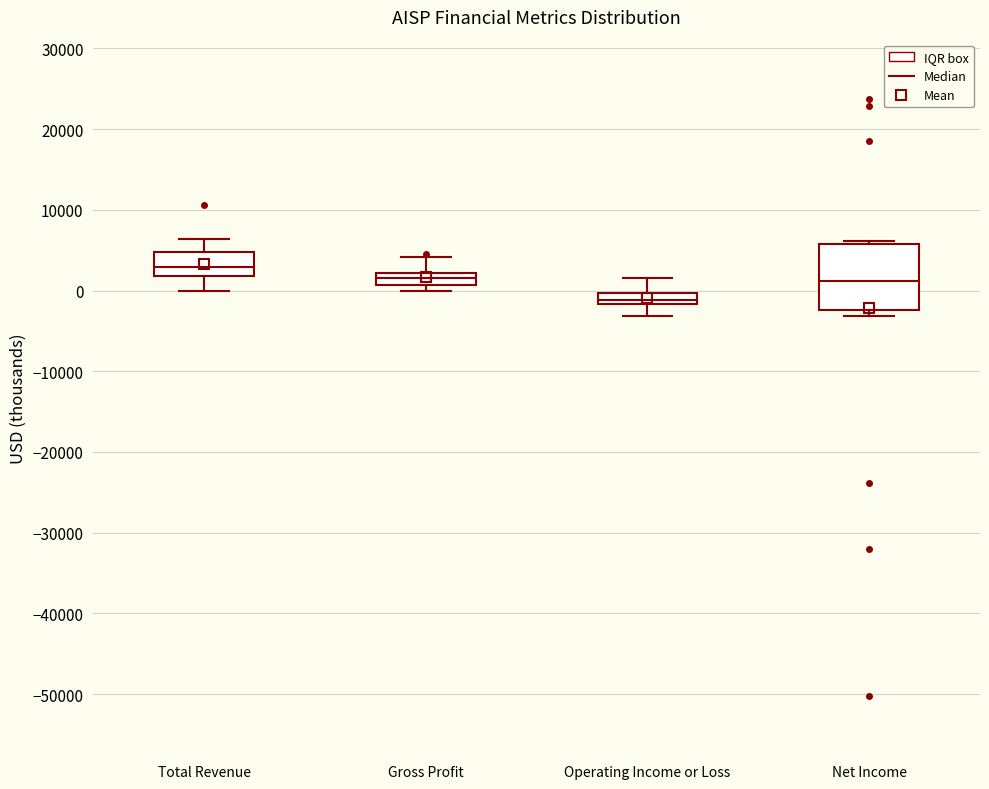

Where is the upper edge of the box for Gross Profit on the y-axis? The values are not printed on the chart, so give them approximately, as read against the axis.

2000